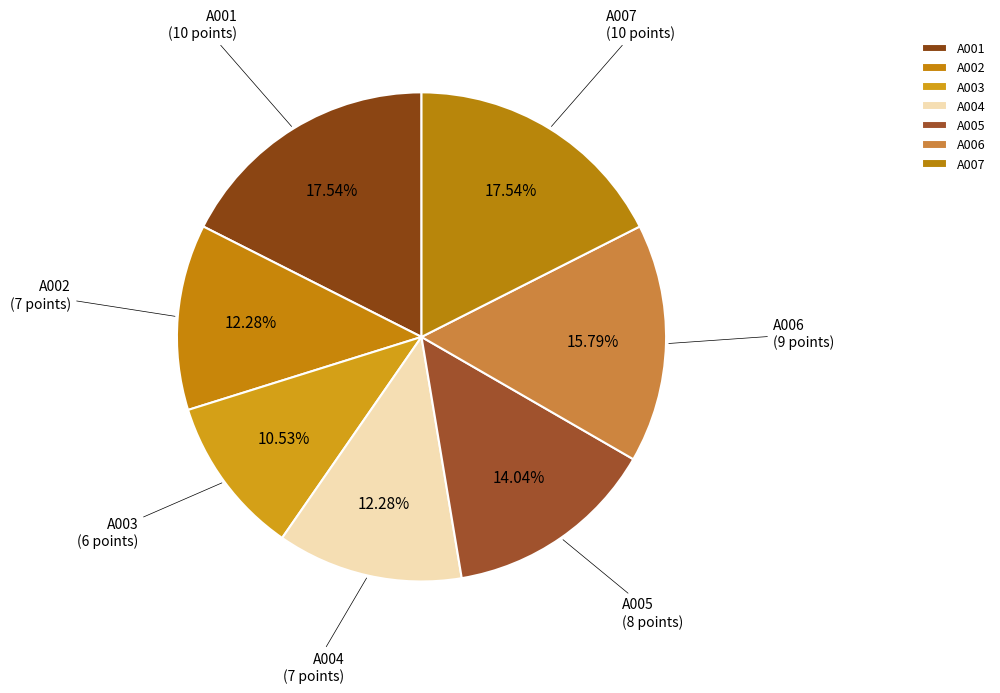

Does A003 represent more than half of the total?

No